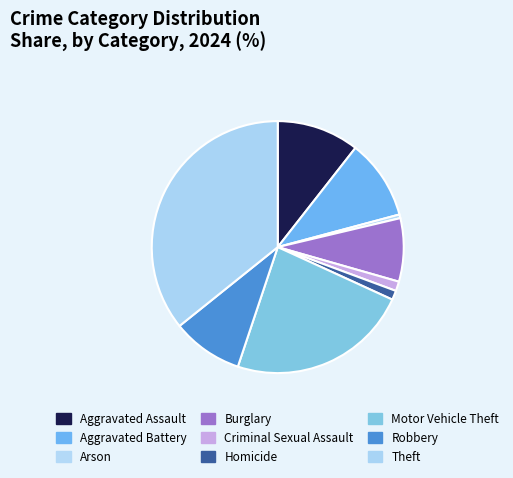

Is there a majority slice in this chart?

No